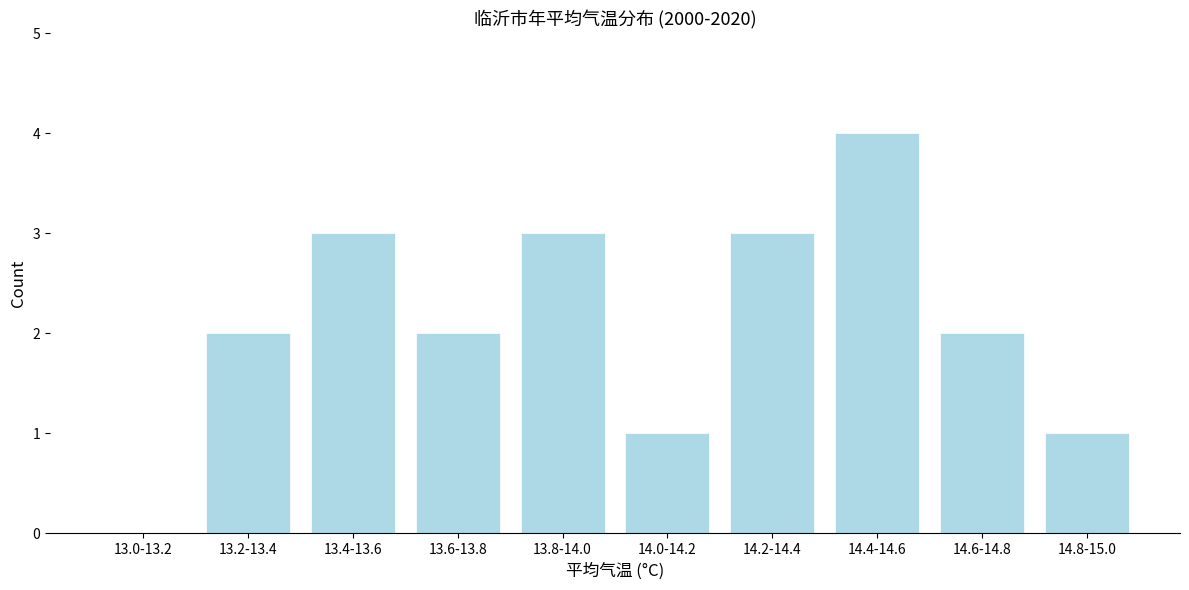

Reading left to right, list all the values displayed in this chart.

13.0-13.2=0	13.2-13.4=2	13.4-13.6=3	13.6-13.8=2	13.8-14.0=3	14.0-14.2=1	14.2-14.4=3	14.4-14.6=4	14.6-14.8=2	14.8-15.0=1